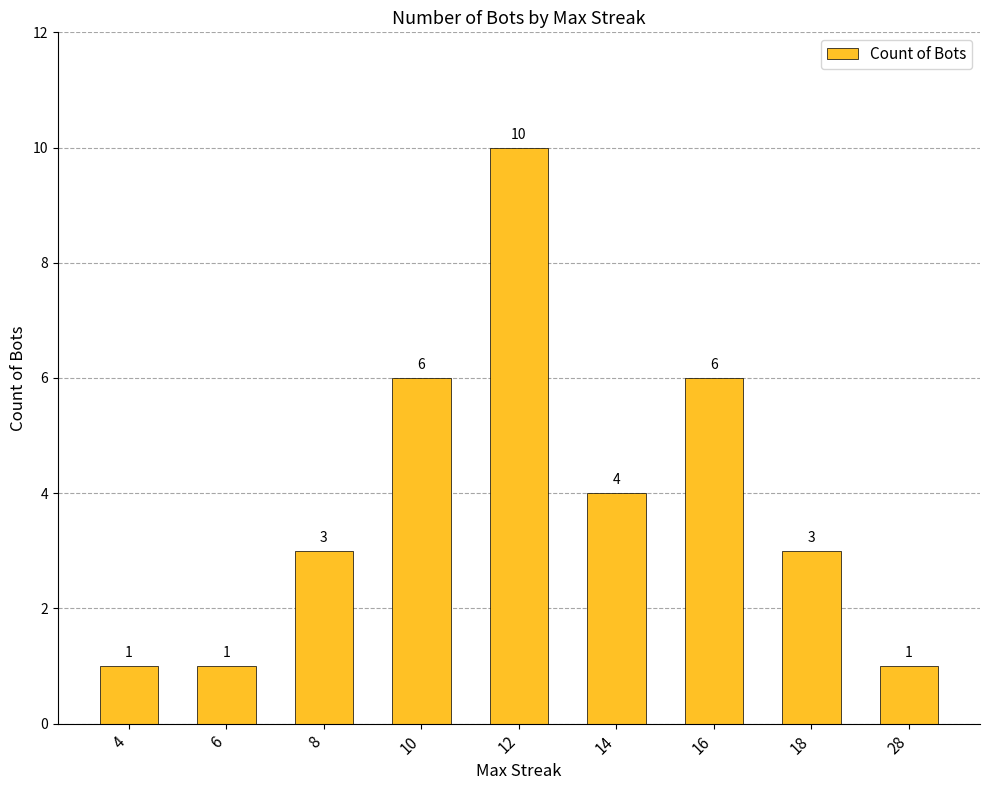

What is the change in value from 8 to 10?

+3